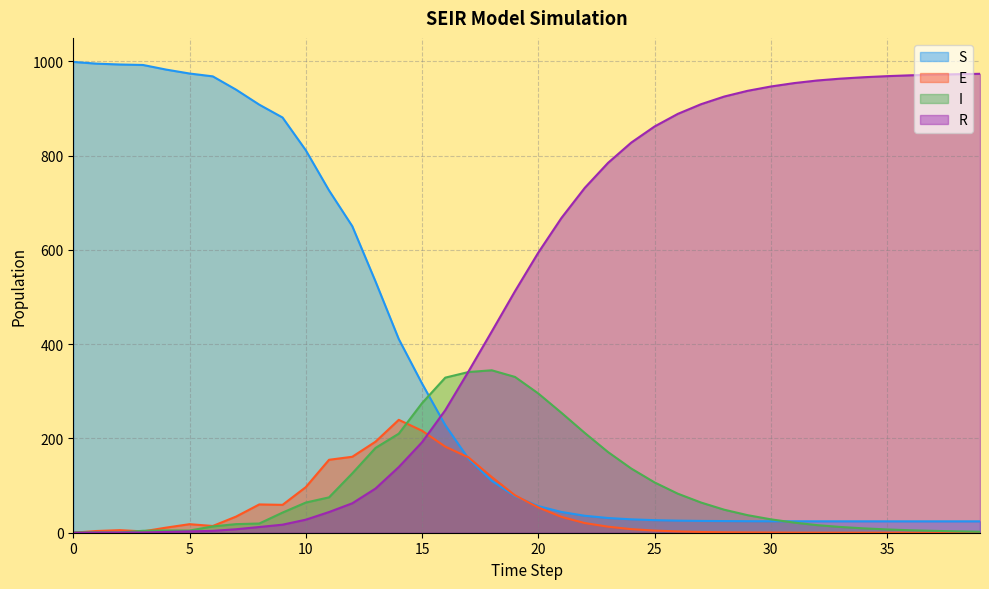

Between 27 and 37, which series saw the biggest shift?

R